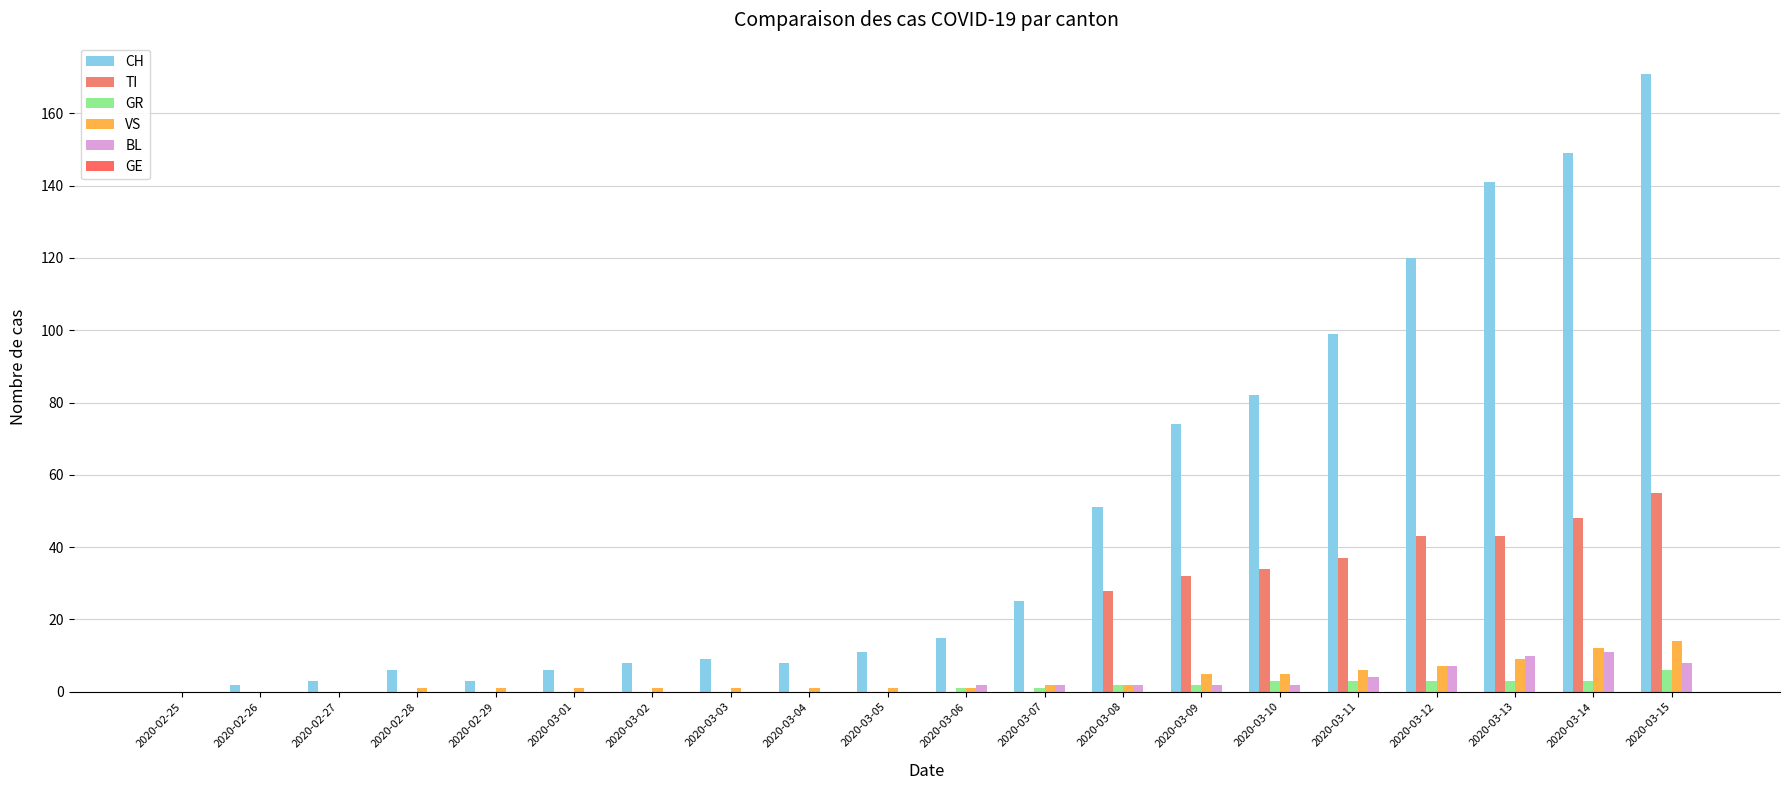

At which category is the sum across all series the highest?

2020-03-15